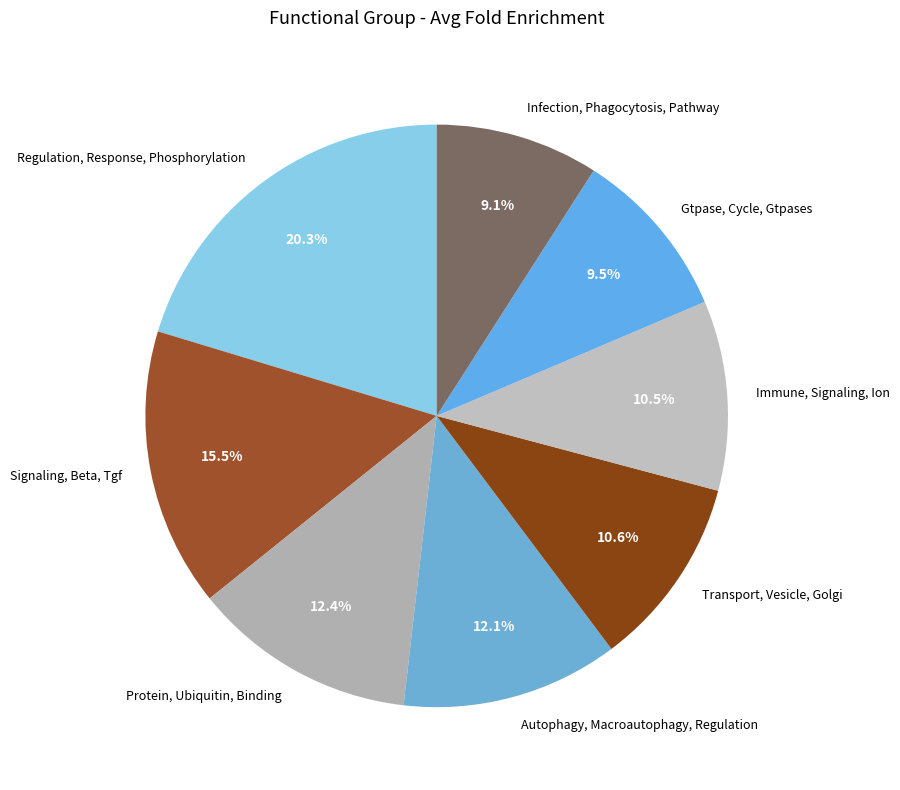

How many slices are in this pie chart?

8